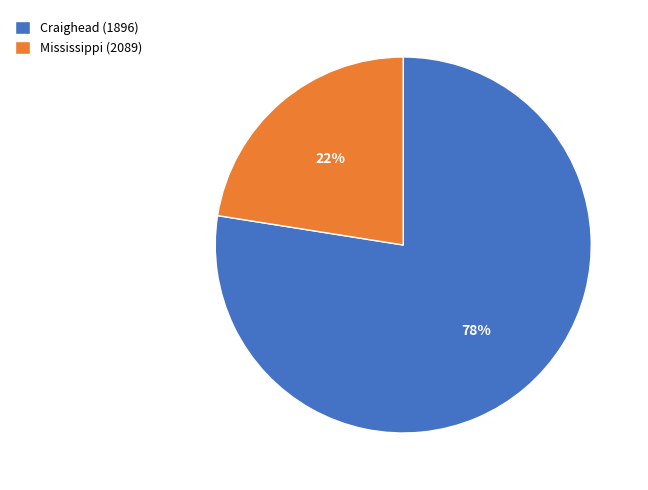

Is Mississippi (2089) the majority of the pie?

No